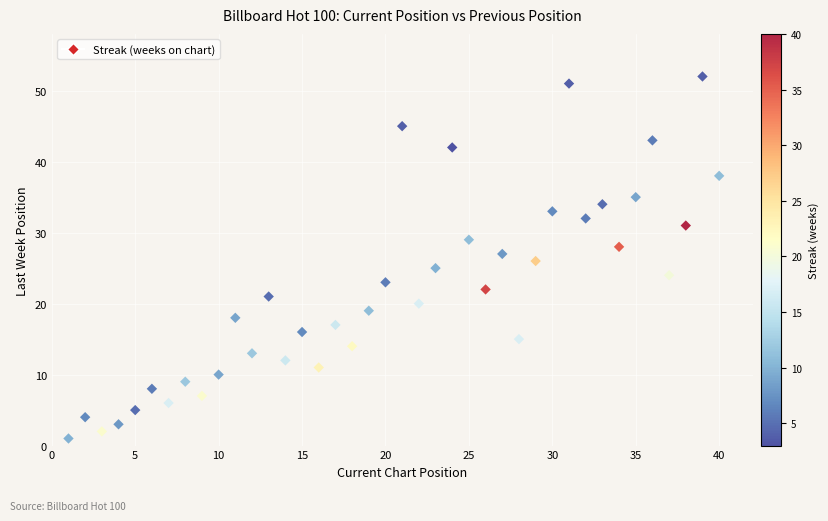

What is the range of Y values (max minus min)?

51